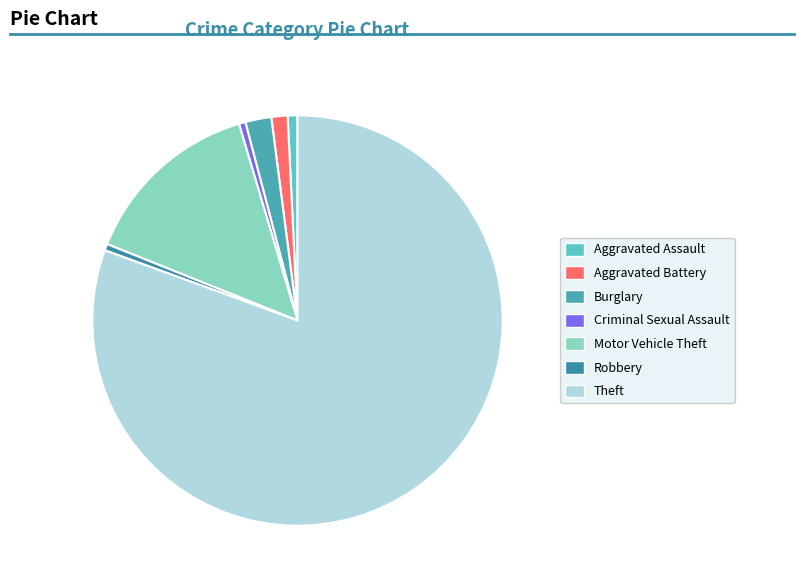

How many segments does this pie chart have?

7